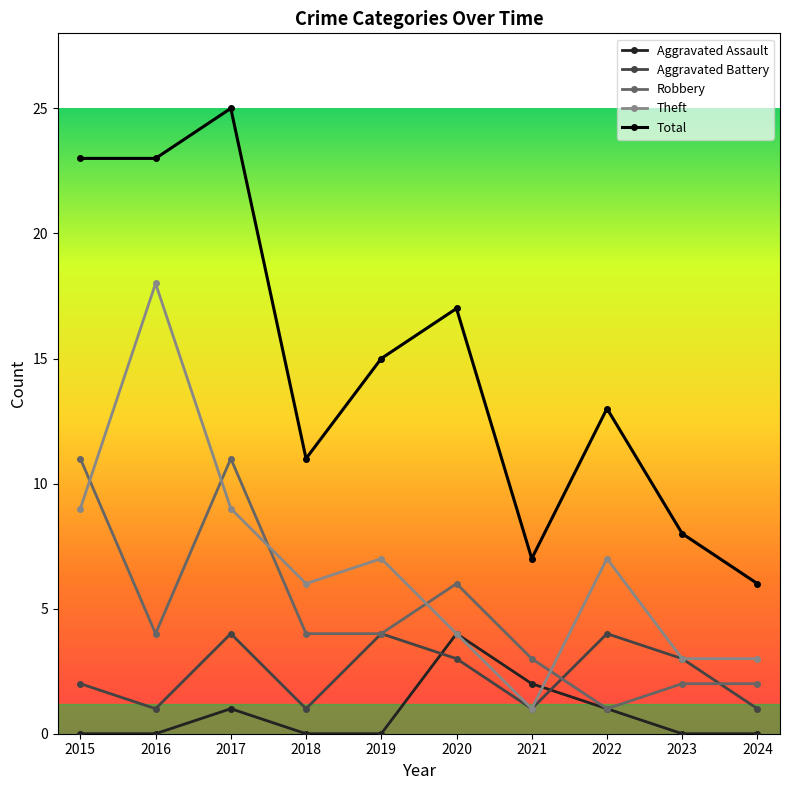

What is the difference between the highest and lowest values at 2015?

23